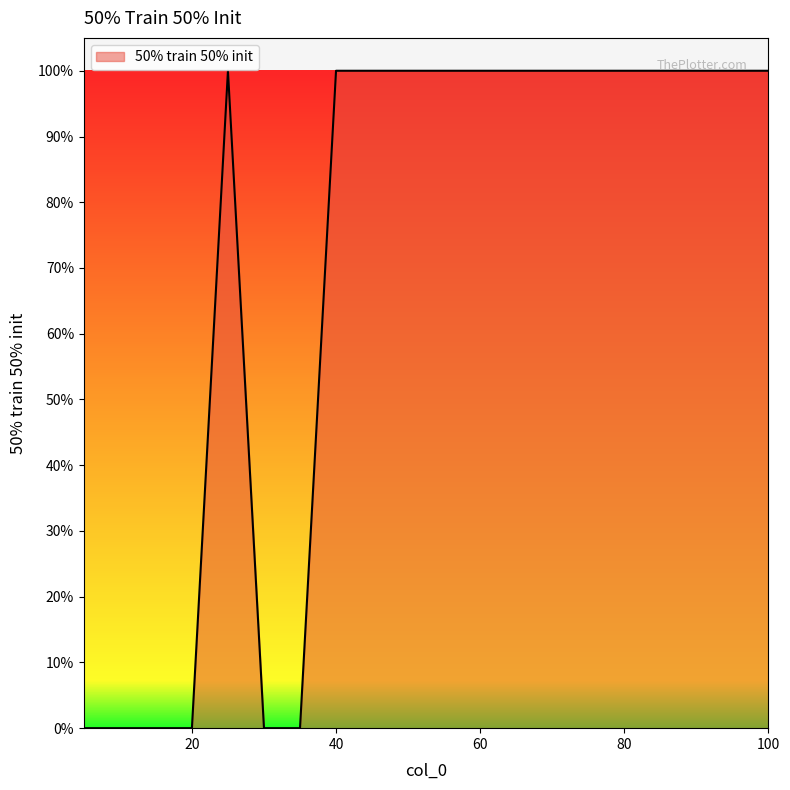

Does the chart display data point markers on the line(s)?

No